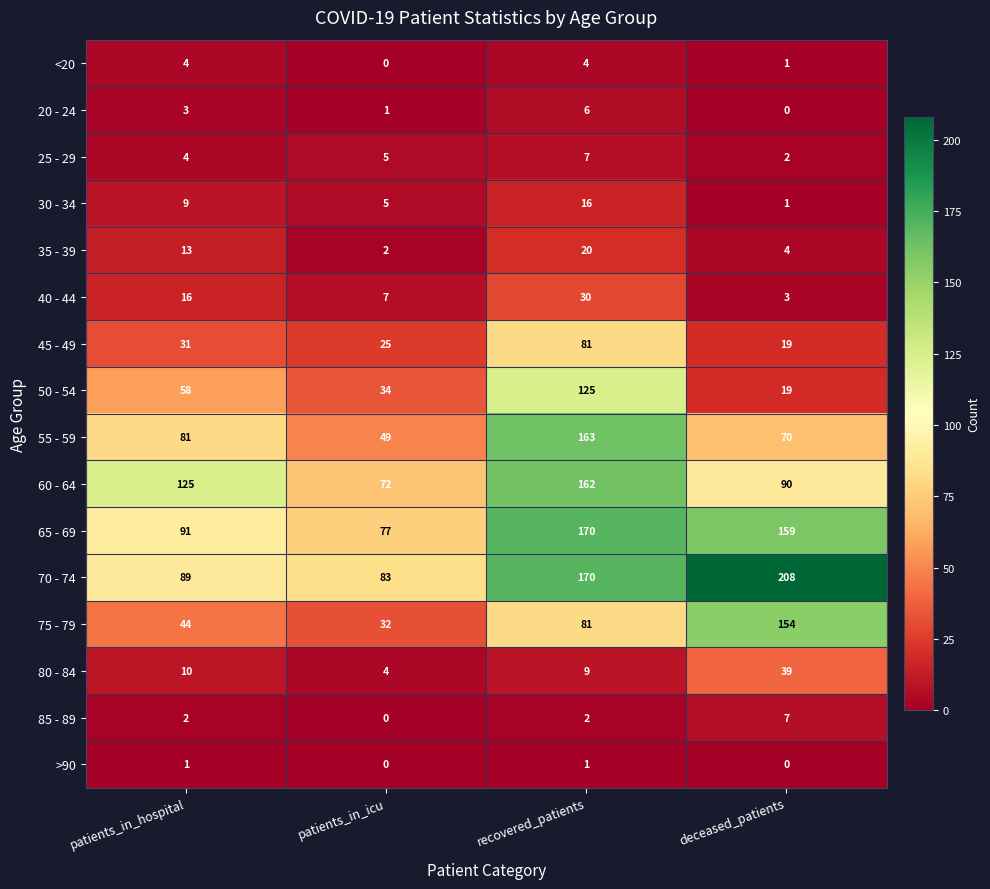

List the labels in order of 80 - 84 value, largest first.

deceased_patients, patients_in_hospital, recovered_patients, patients_in_icu